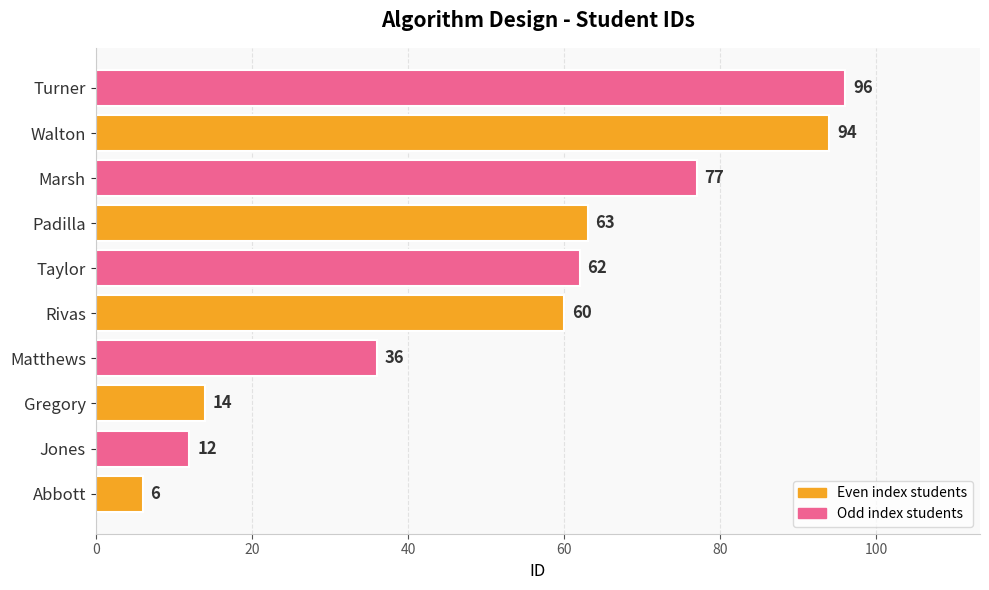

What value does the data have at Jones?

12